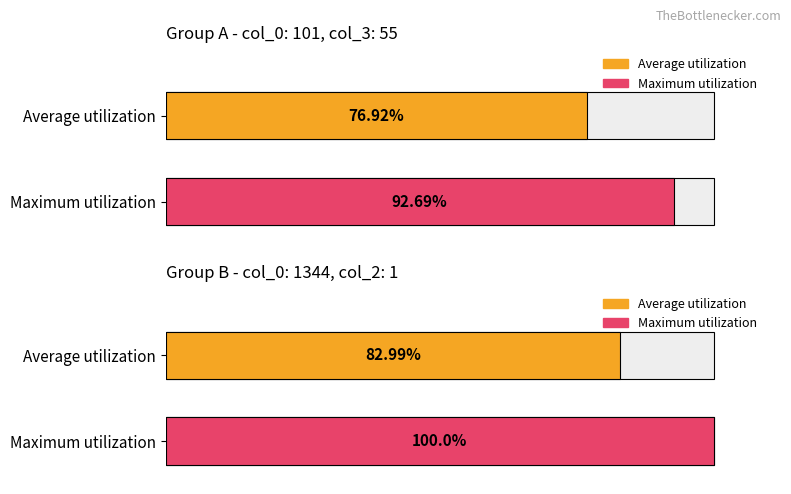

Does the chart contain any negative values?

No